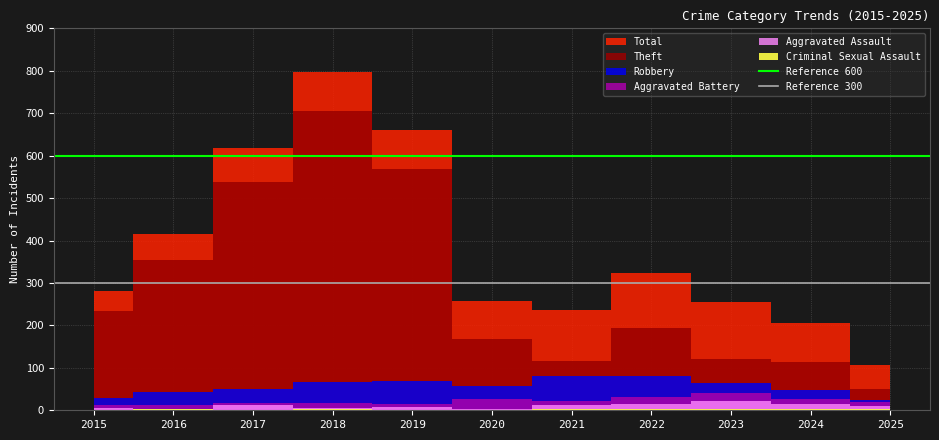

What value does the Reference 600 series have at 2016?

600